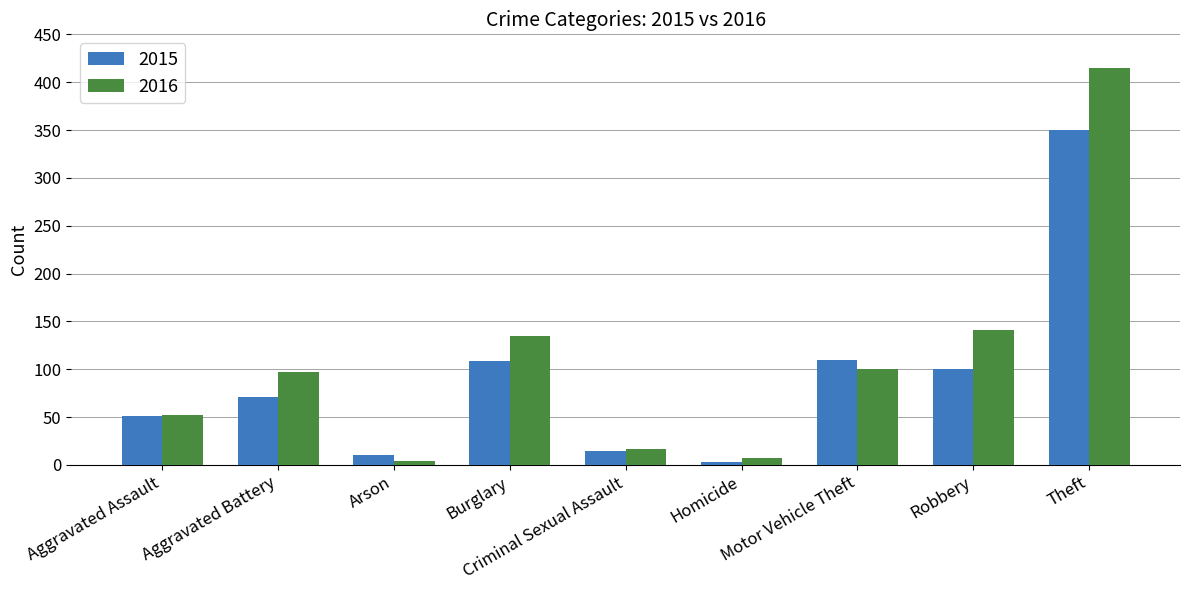

Is it true that 2015 equals 30 at Aggravated Battery?

False